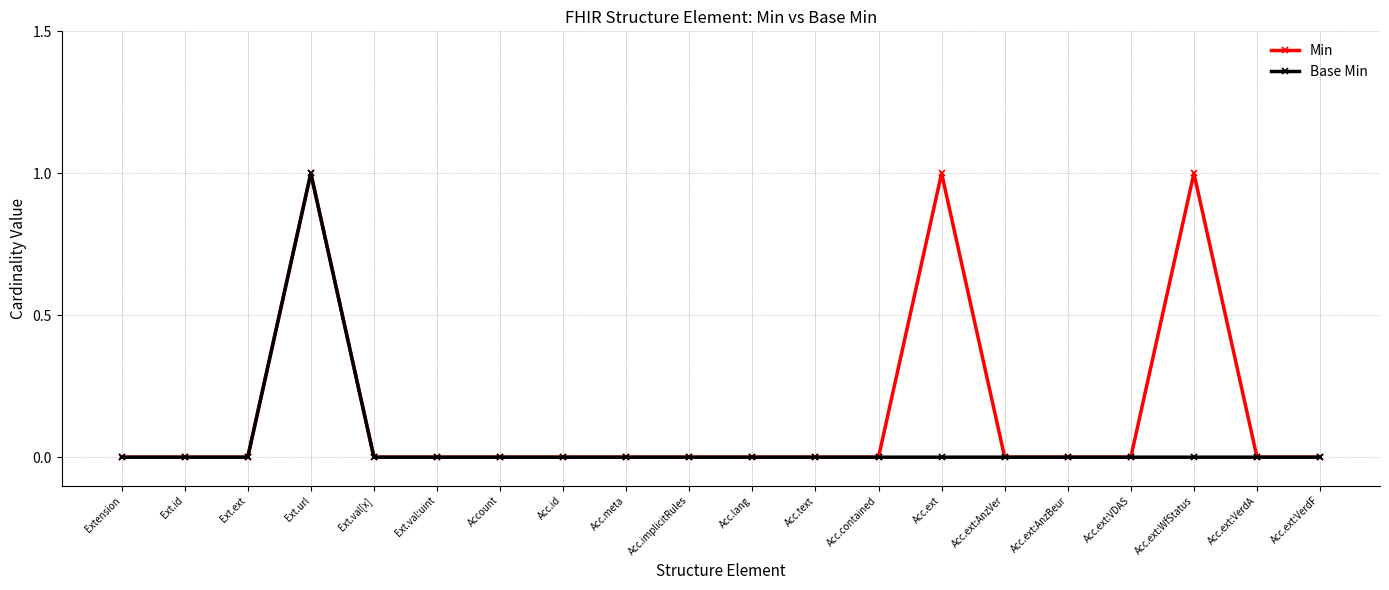

Reading left to right, transcribe all the data shown in this chart.

Min: 0	0	0	1	0	0	0	0	0	0	0	0	0	1	0	0	0	1	0	0
Base Min: 0	0	0	1	0	0	0	0	0	0	0	0	0	0	0	0	0	0	0	0